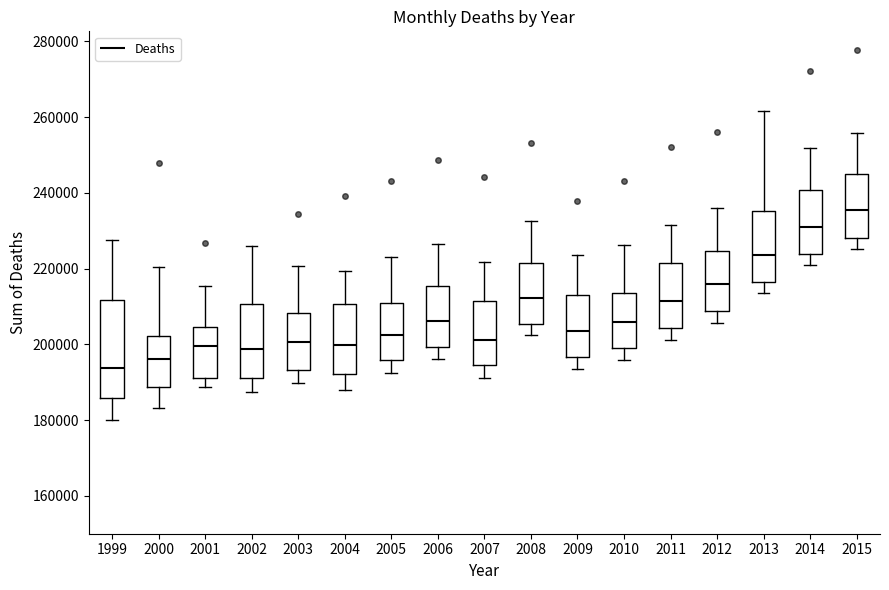

Where does the upper whisker of the box at x = 2002 end on the y-axis? The values are not printed on the chart, so give them approximately, as read against the axis.

226000